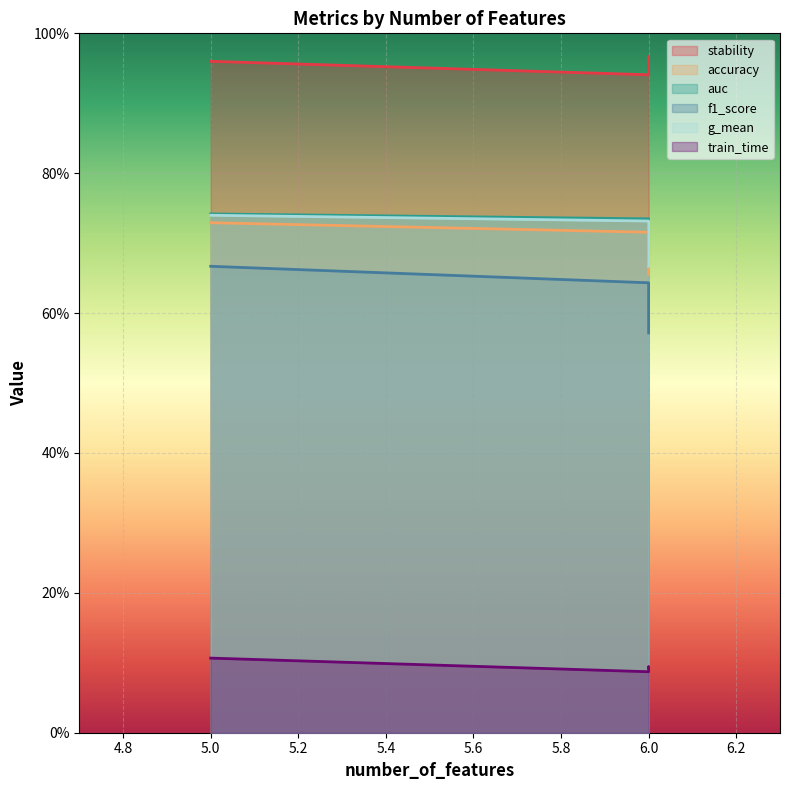

What is the value of the stability point at the 2nd from the left?

0.9